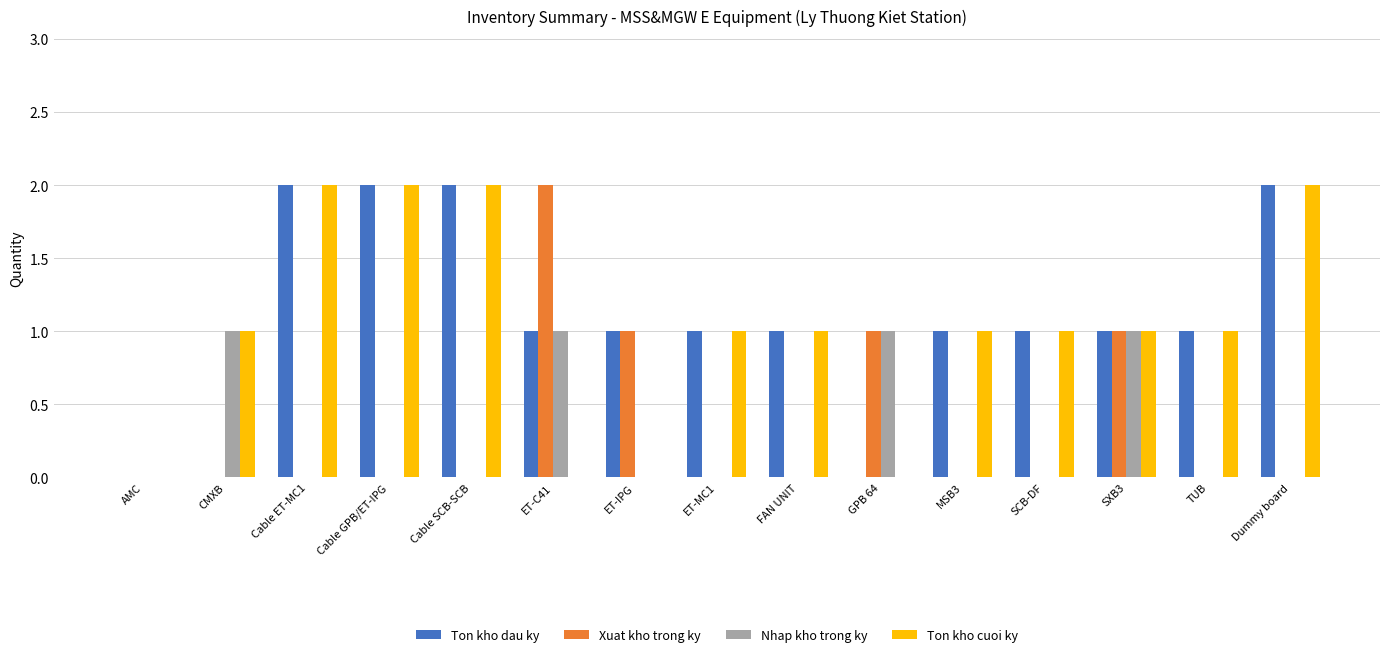

Reading left to right, what are all the values shown in this chart?

Ton kho dau ky: 0	0	2	2	2	1	1	1	1	0	1	1	1	1	2
Xuat kho trong ky: 0	0	0	0	0	2	1	0	0	1	0	0	1	0	0
Nhap kho trong ky: 0	1	0	0	0	1	0	0	0	1	0	0	1	0	0
Ton kho cuoi ky: 0	1	2	2	2	0	0	1	1	0	1	1	1	1	2